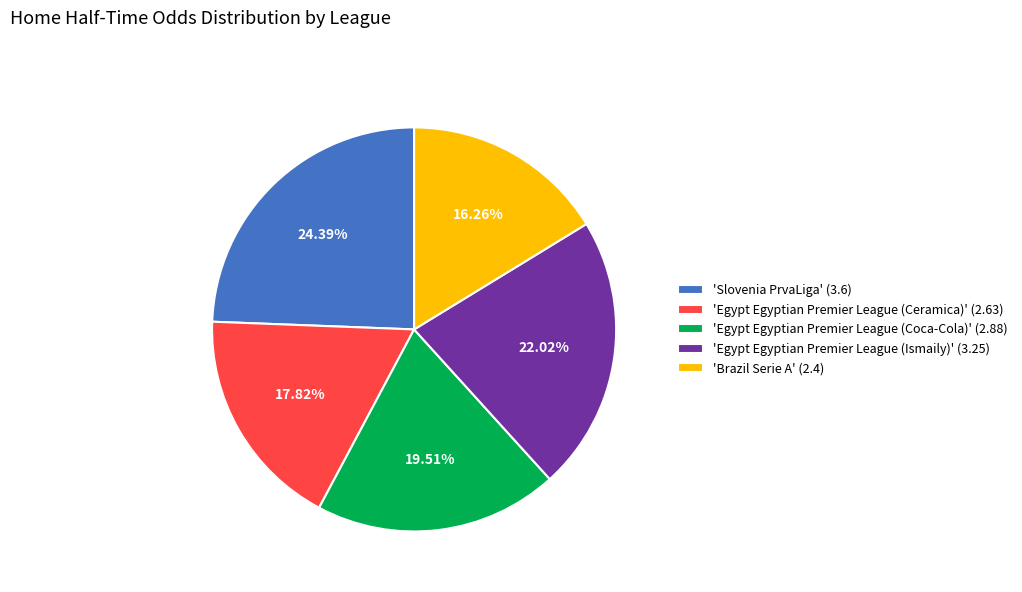

How many slices are in this pie chart?

5